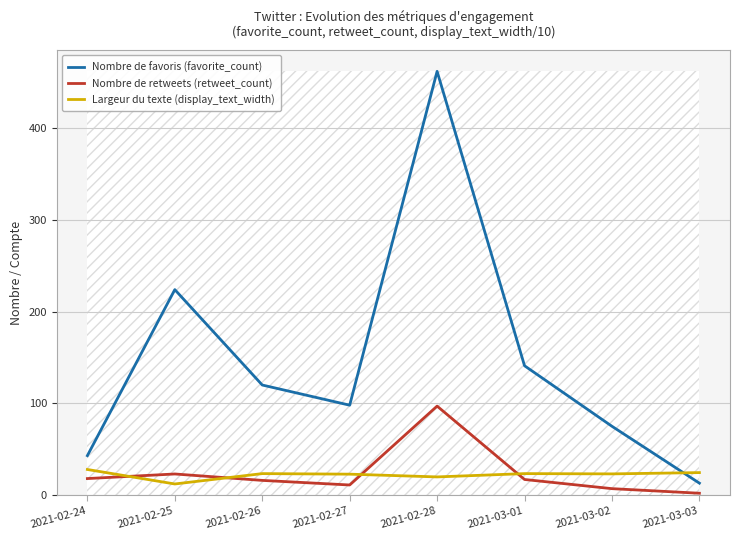

Is the value of Largeur du texte (display_text_width) at 2021-03-02 greater than the value of Nombre de favoris (favorite_count) at 2021-02-26?

No